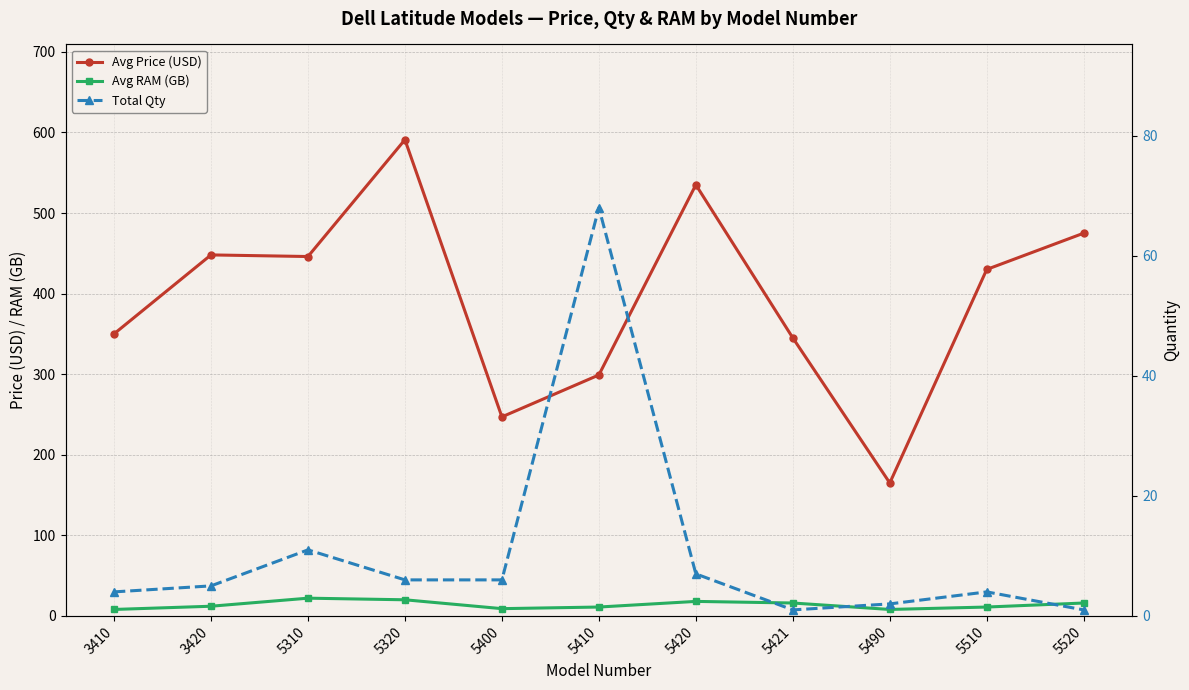

Is this an area chart (filled region under the line)?

No